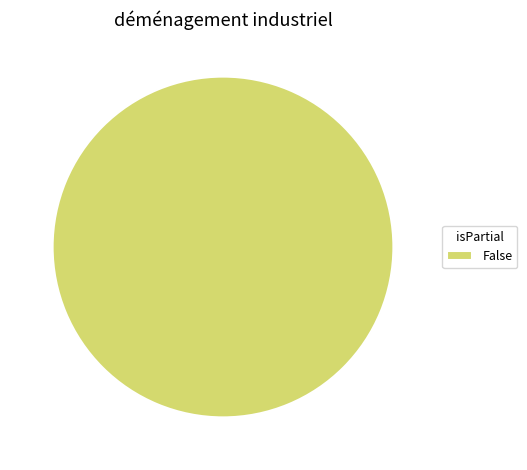

Does any single category account for the majority?

Yes